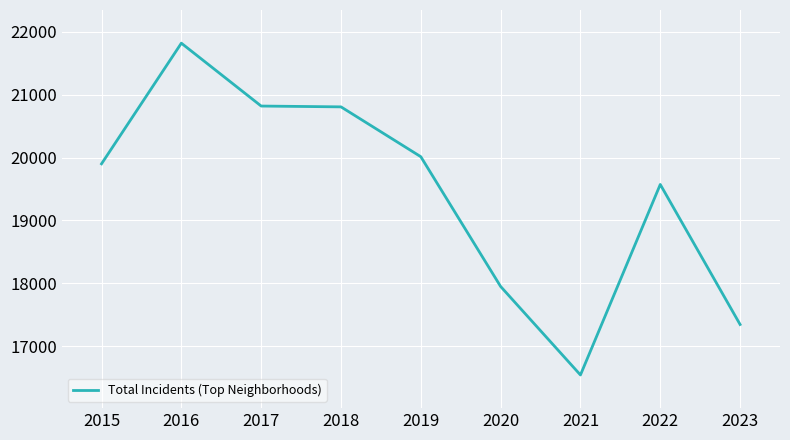

Does the chart have visible grid lines?

Yes